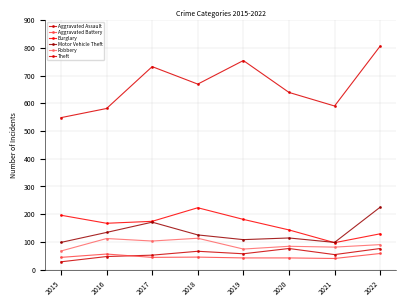

How many data points in Aggravated Battery are less than 44?

3